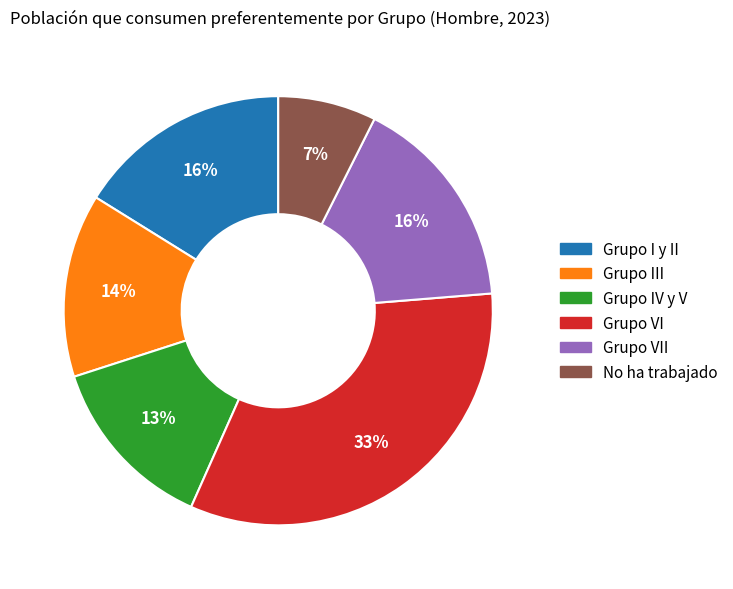

Is it true that Grupo VII is 27% of the pie?

False